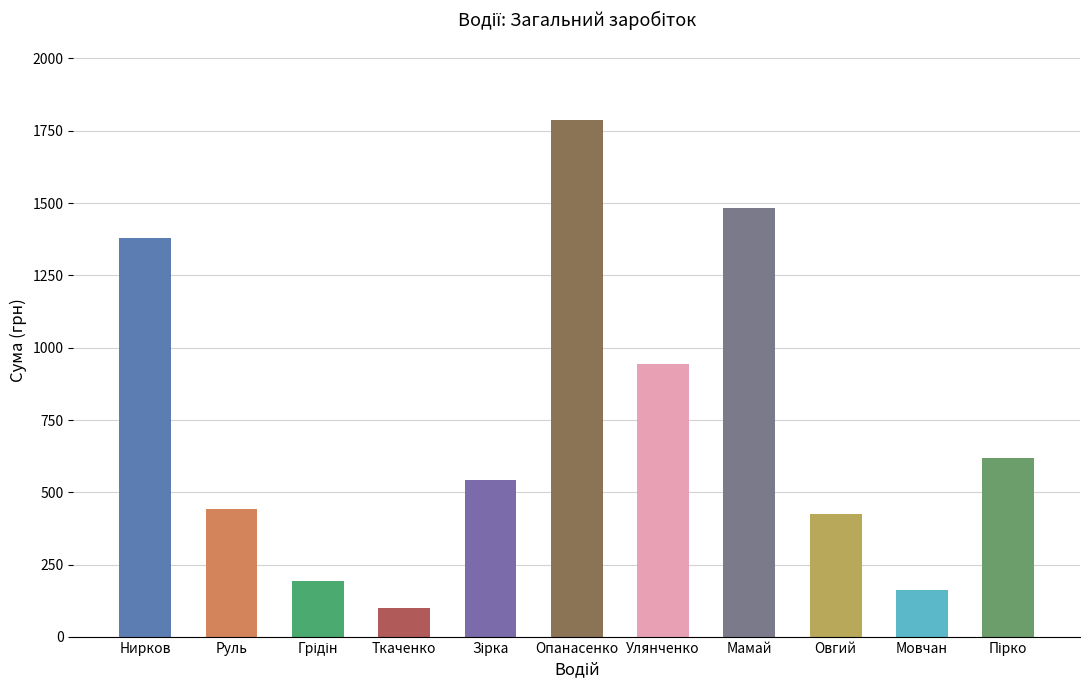

What is the sum of all values?

8079.3